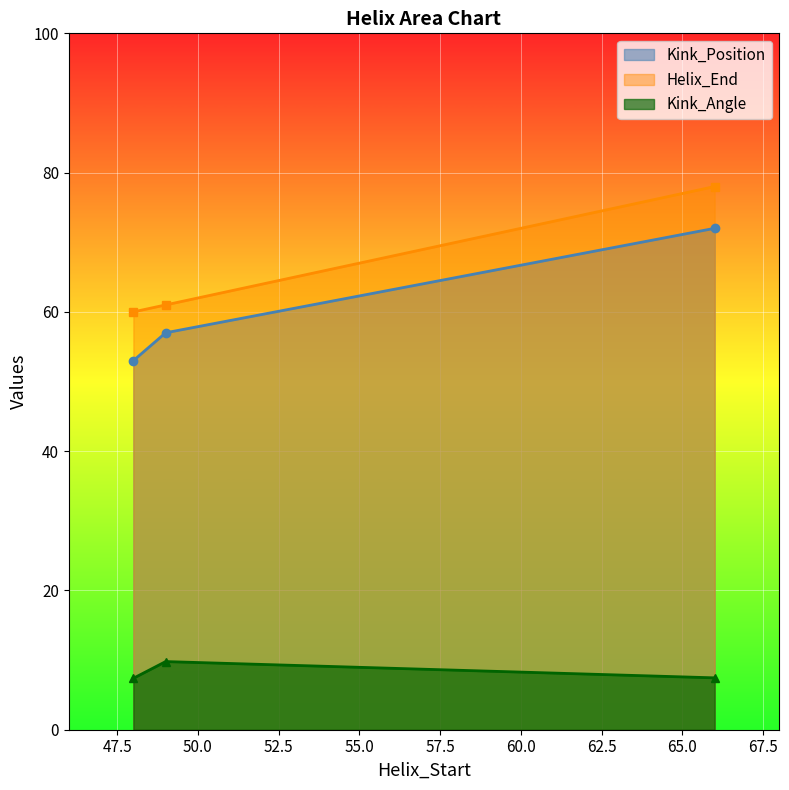

What is the value of the Kink_Position point at the 1st from the left?

53.0